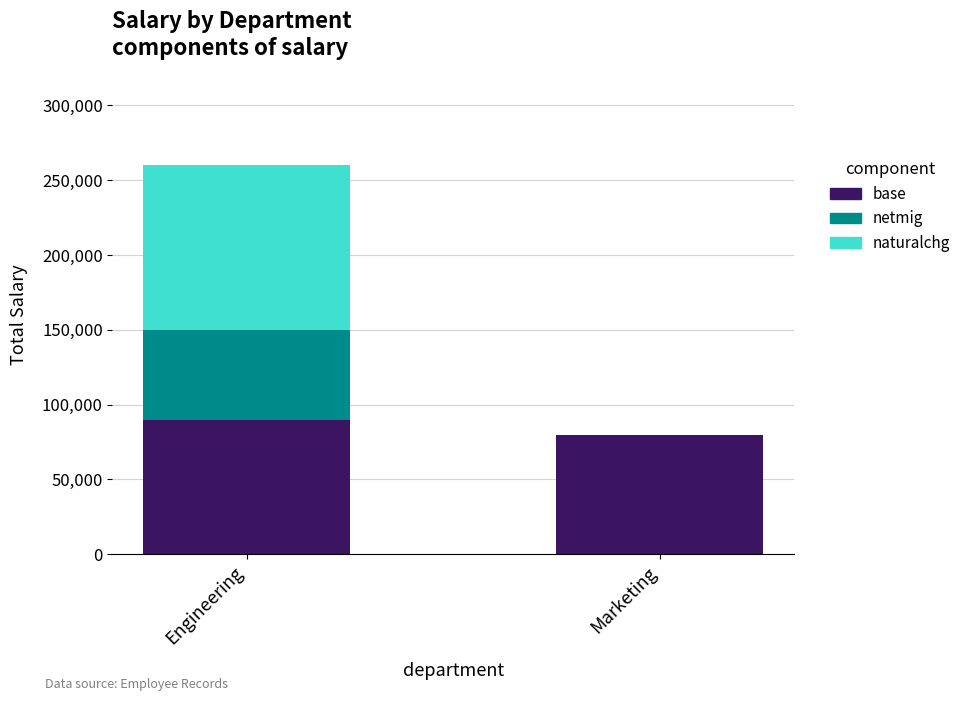

At which category is the sum across all series the highest?

Engineering